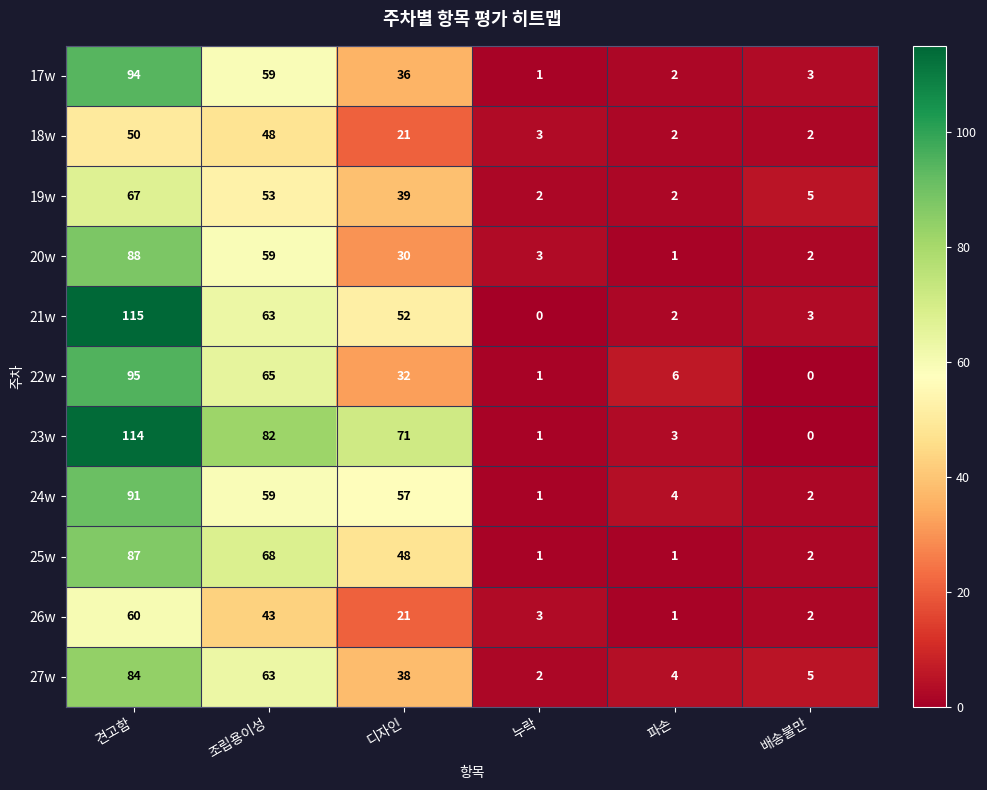

How many data points does each series have?

6